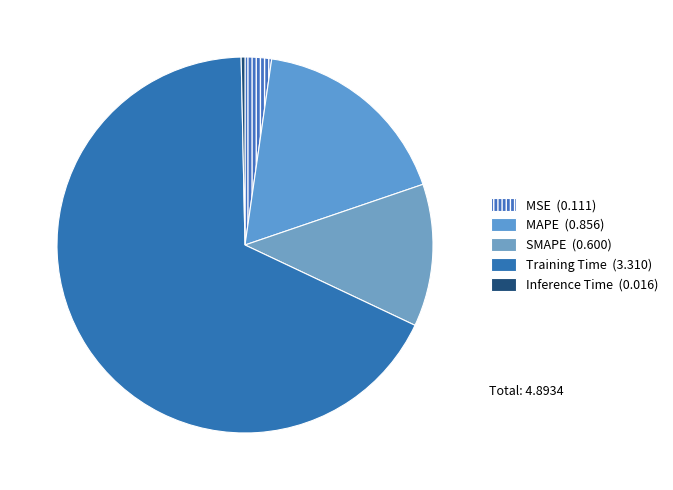

What is the change in value from MSE to Training Time?

+3.2